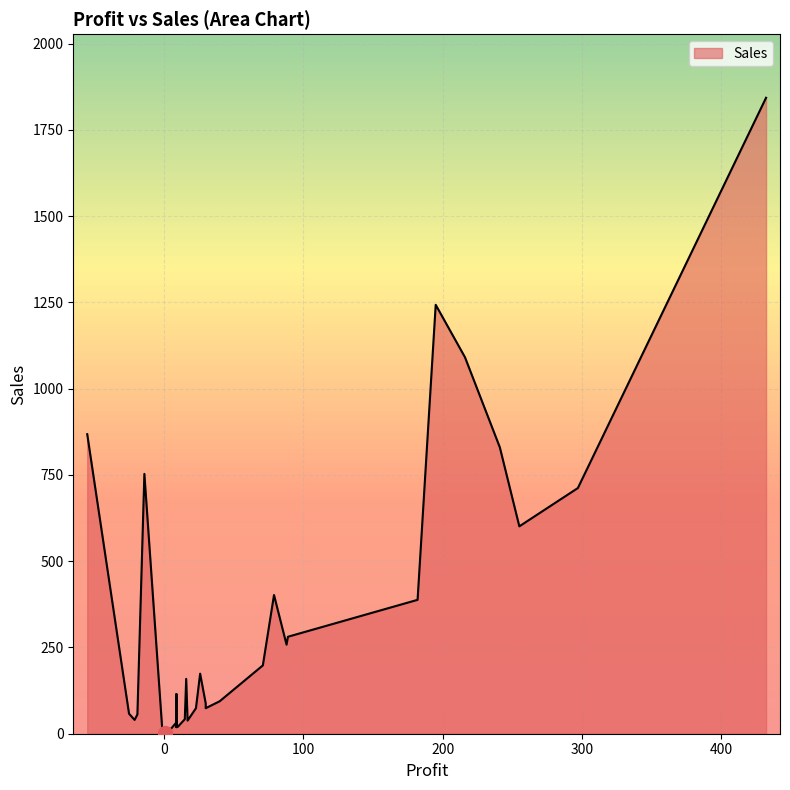

Where does the data first go above 88?

89